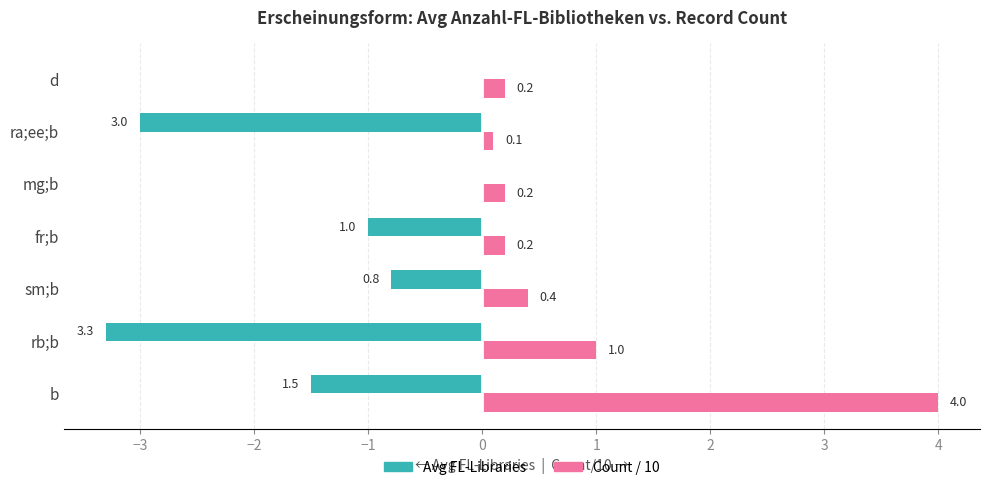

What is the total value across all series at rb;b?

-2.3